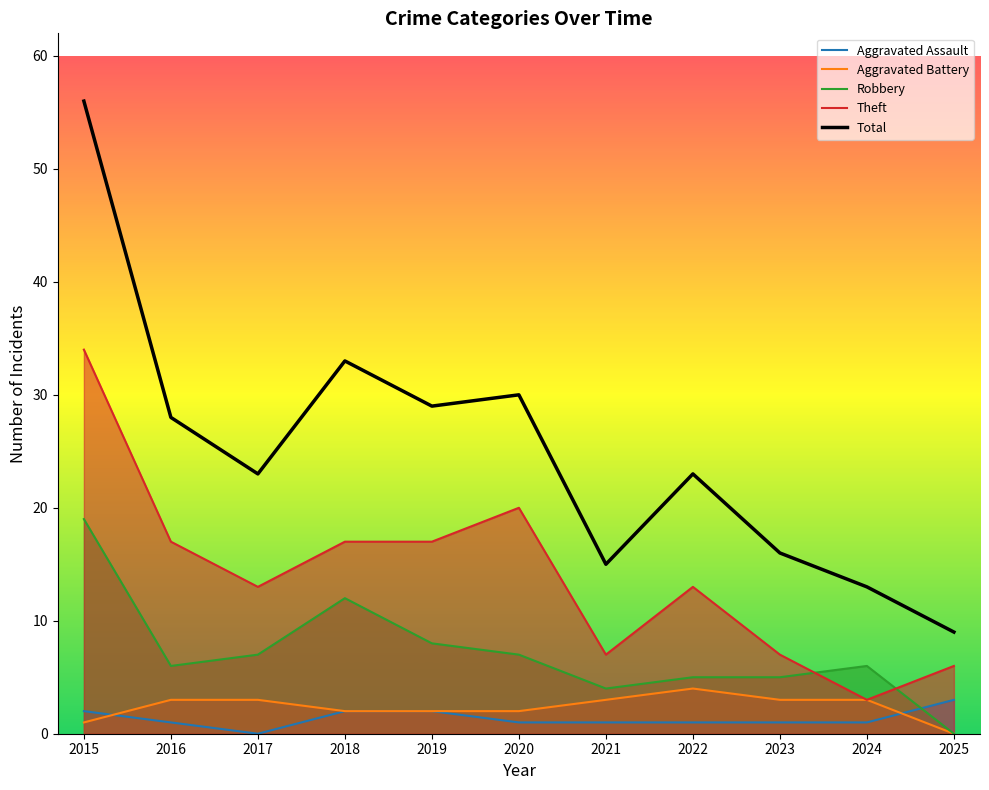

How many lines are shown in the chart?

5